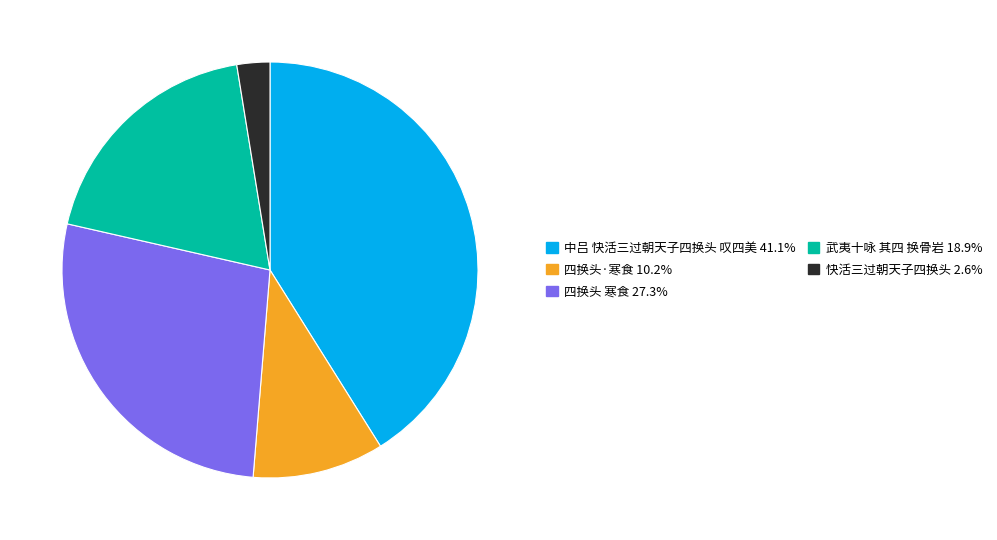

Which has a higher value, 武夷十咏 其四 换骨岩 or 中吕 快活三过朝天子四换头 叹四美?

中吕 快活三过朝天子四换头 叹四美